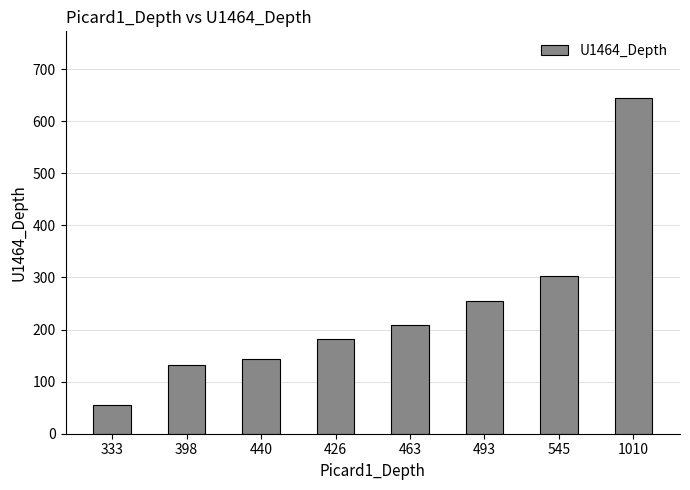

What position from the left is 545?

7